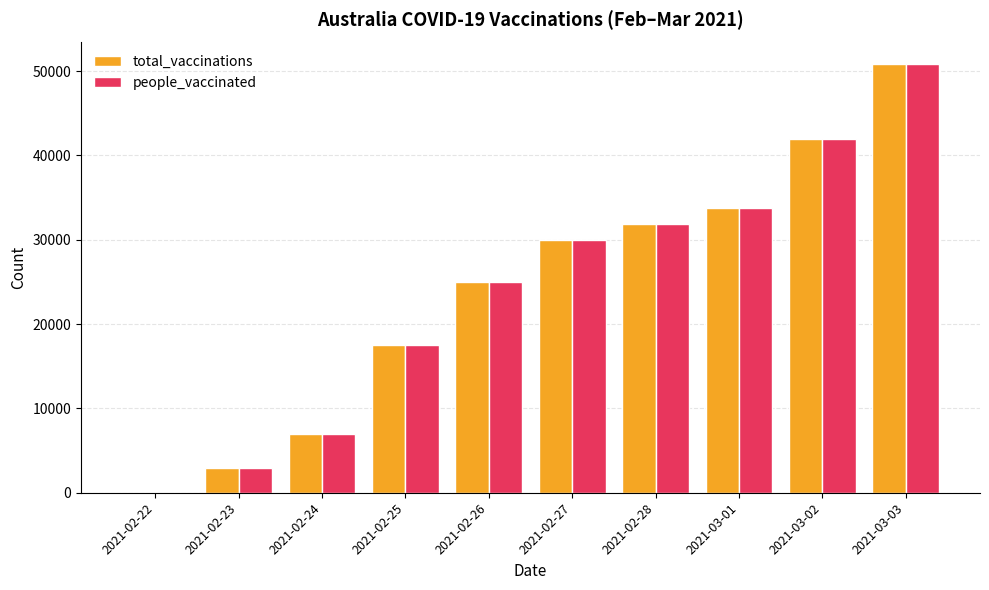

At which label does total_vaccinations reach its peak?

2021-03-03